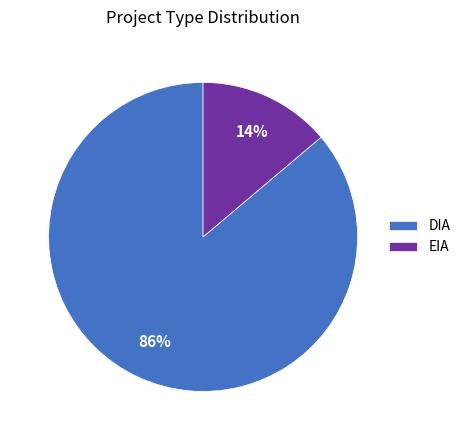

Is the sum of DIA and EIA greater than half?

Yes